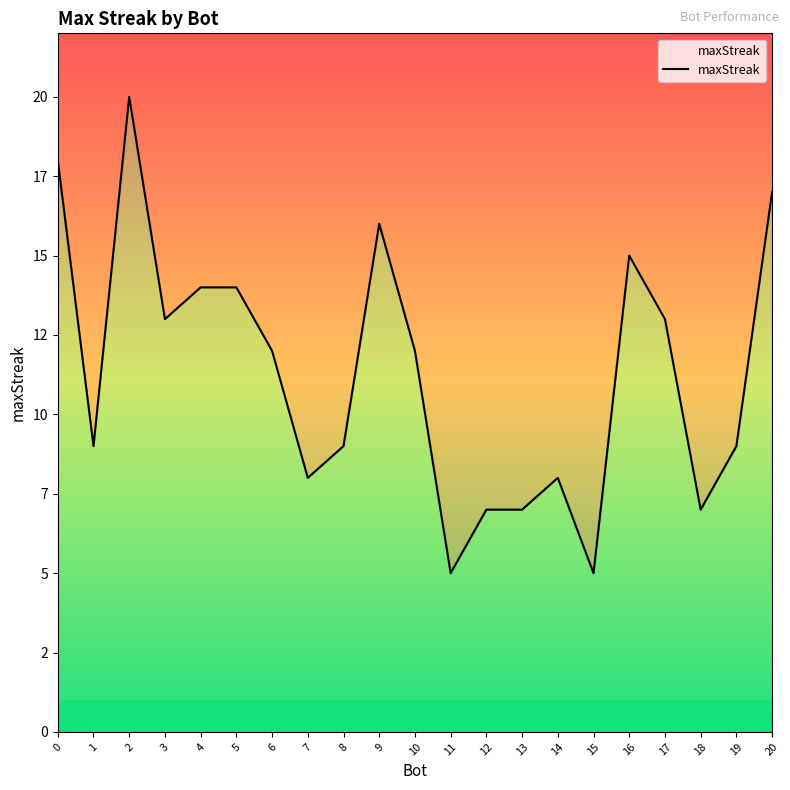

How many distinct data groups are displayed?

1